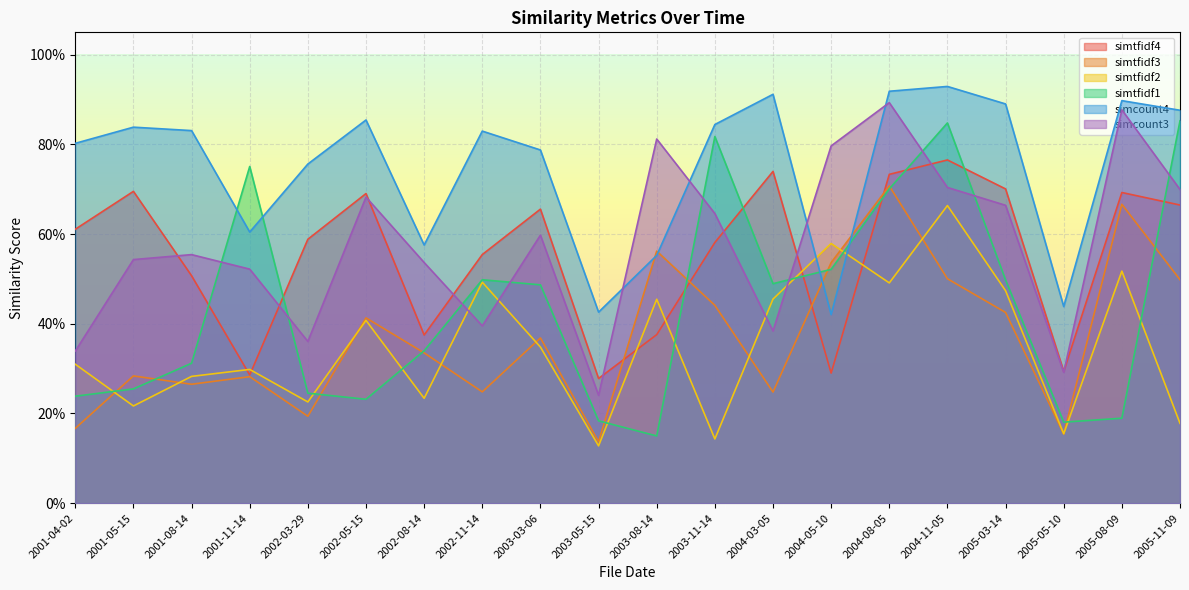

Which has a higher value, 2002-03-29 or 2005-08-09?

2005-08-09